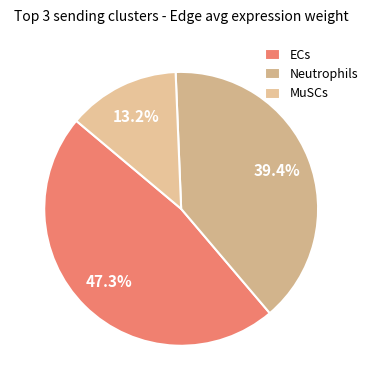

Rank the categories by value from lowest to highest.

MuSCs, Neutrophils, ECs